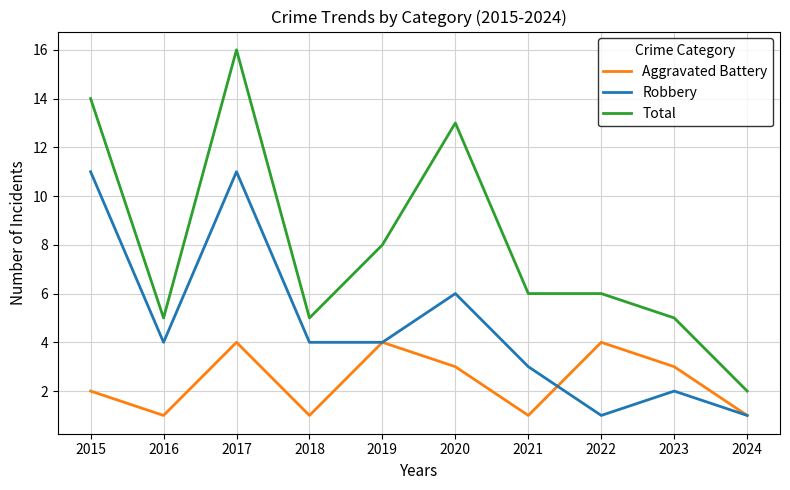

The Total series shows 8 at 2016. True or false?

False